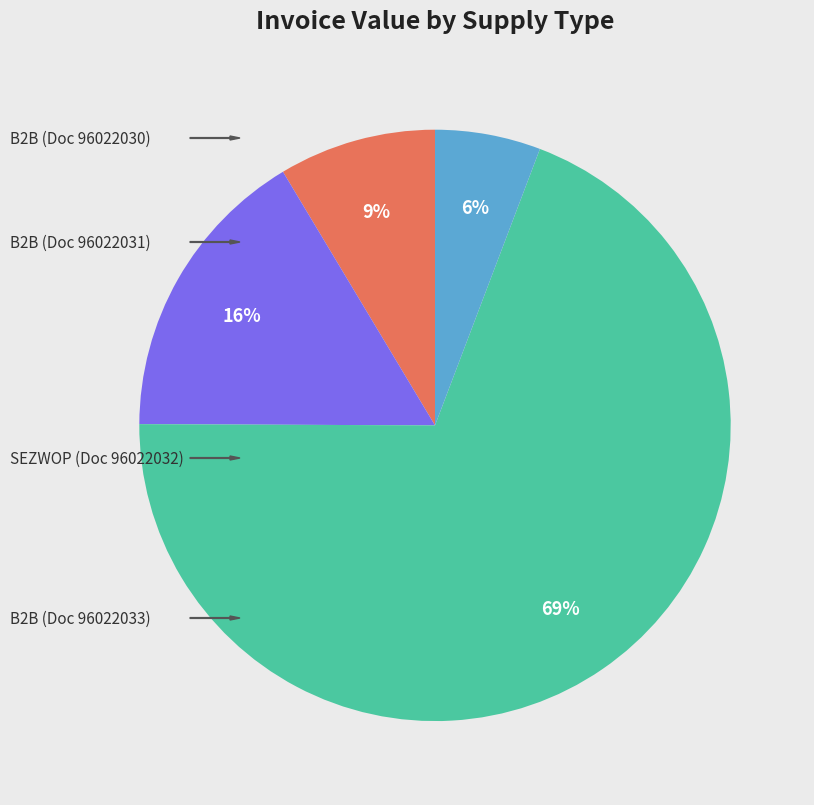

Does any single category account for the majority?

Yes